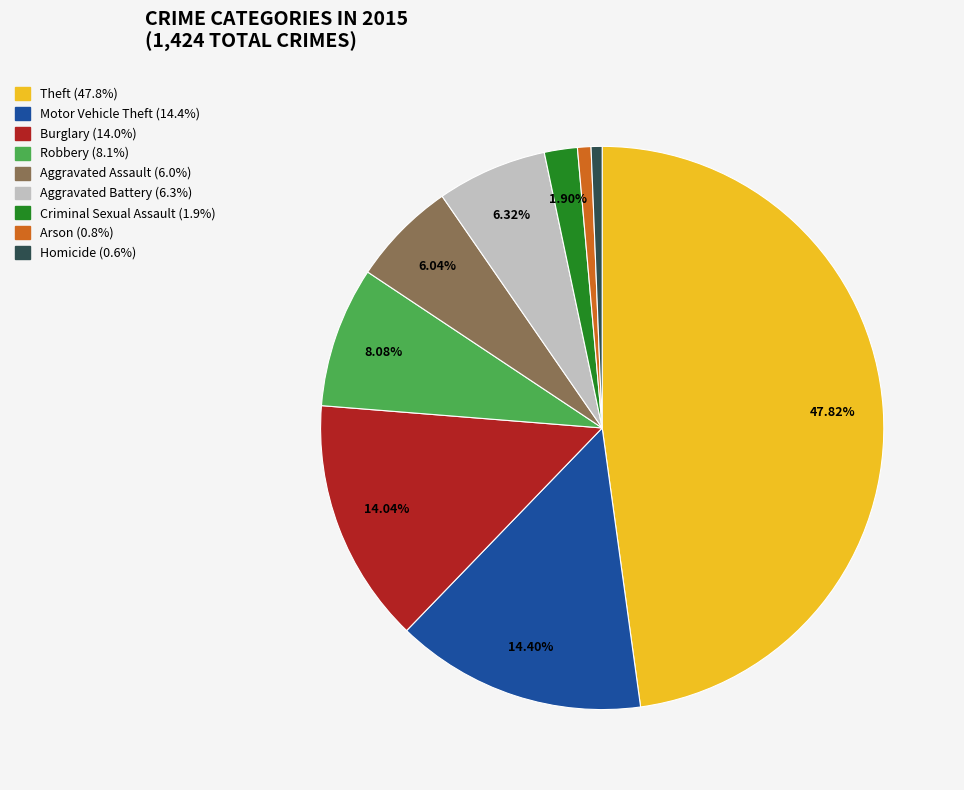

How many segments does this pie chart have?

9